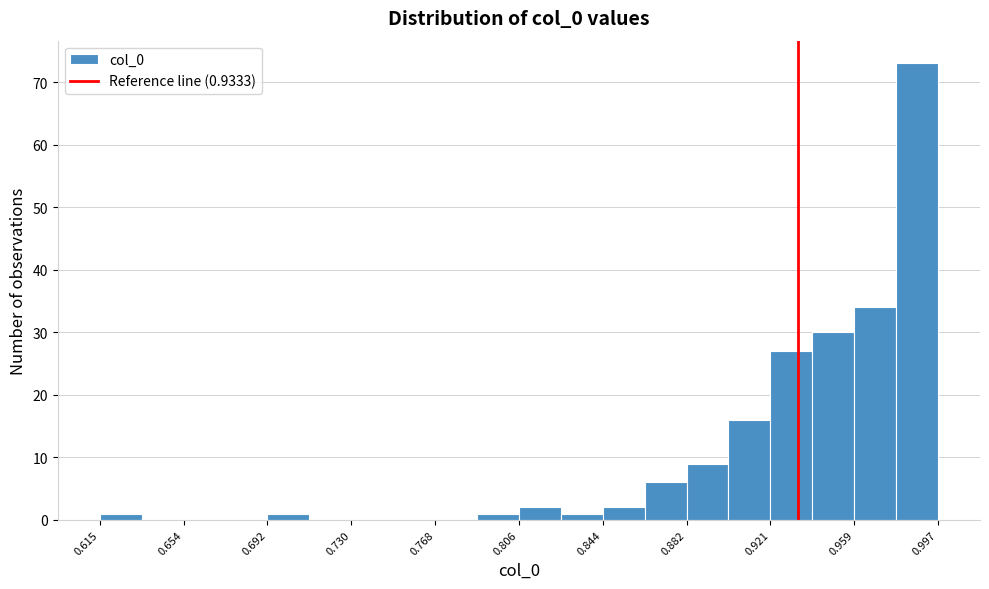

Read against the x-axis, roughly where is the centre of the tallest bar?

0.985